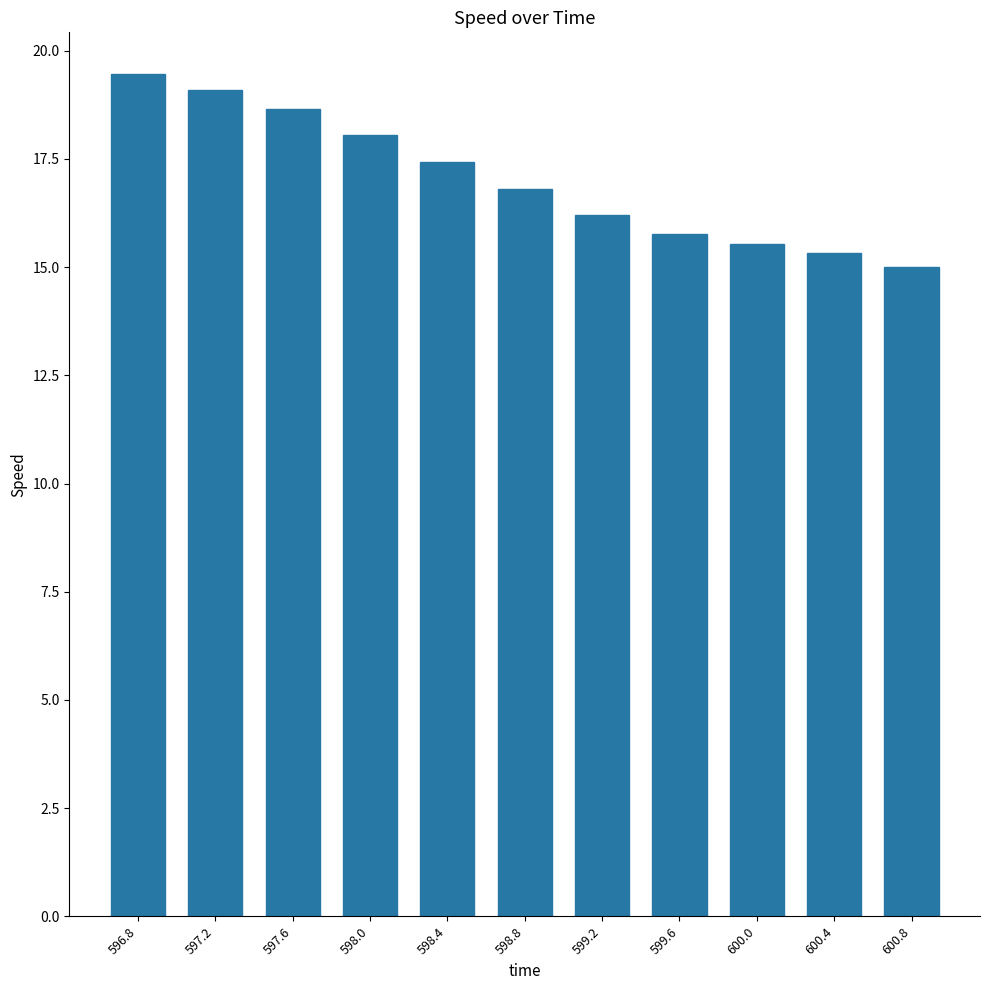

What is the value of the 2nd bar from the left?

19.1